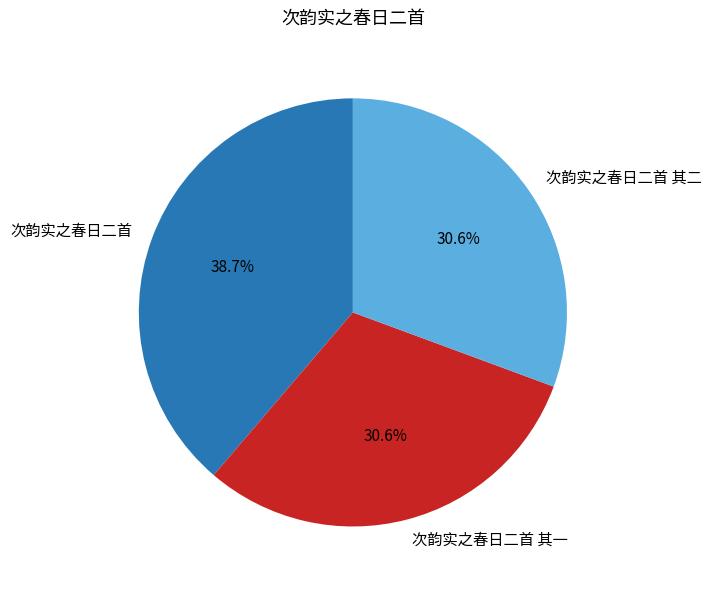

Between 次韵实之春日二首 and 次韵实之春日二首 其二, which is larger?

次韵实之春日二首